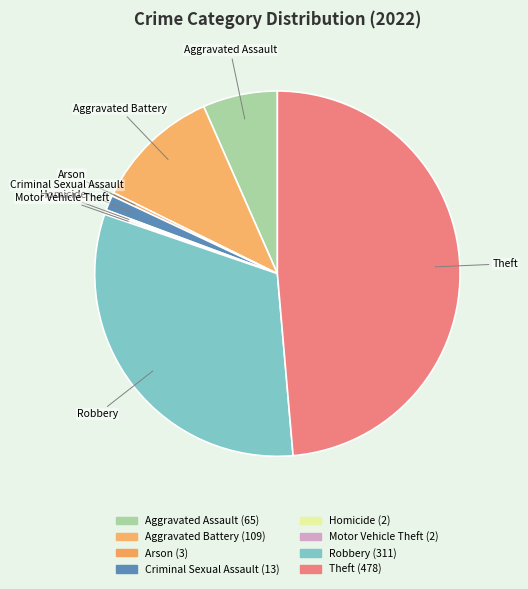

Does any single category account for the majority?

No